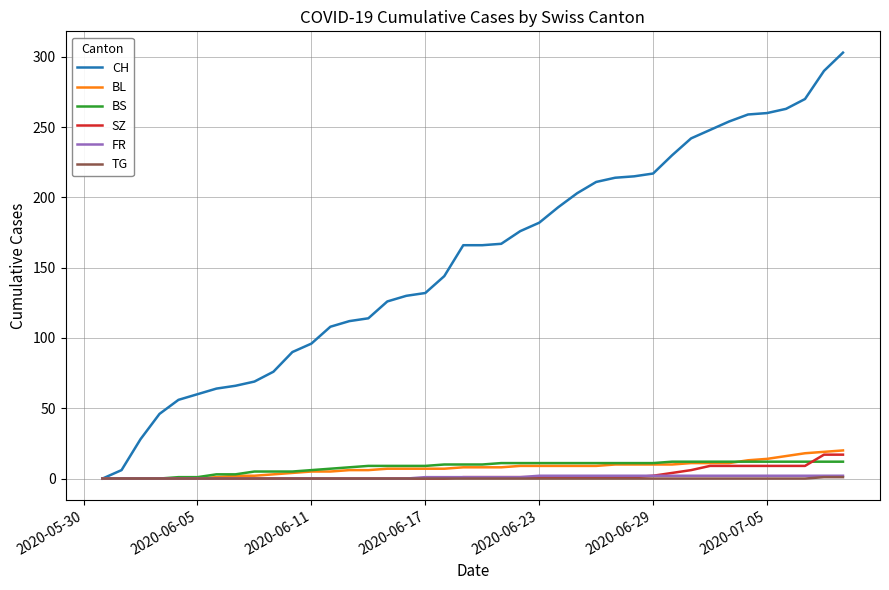

What is the maximum value shown in the chart?

303